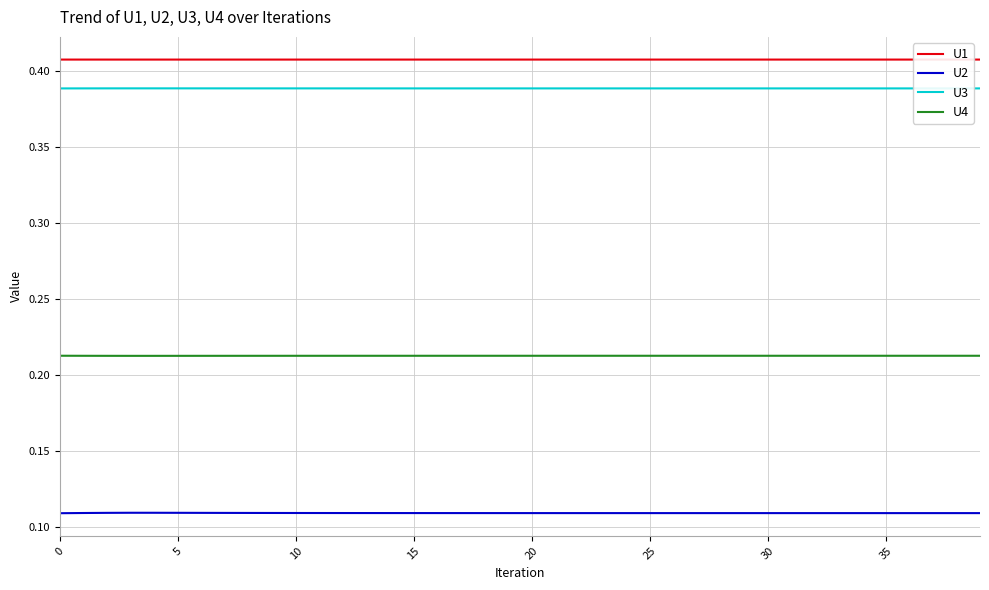

Which series has the largest total across all categories?

U1